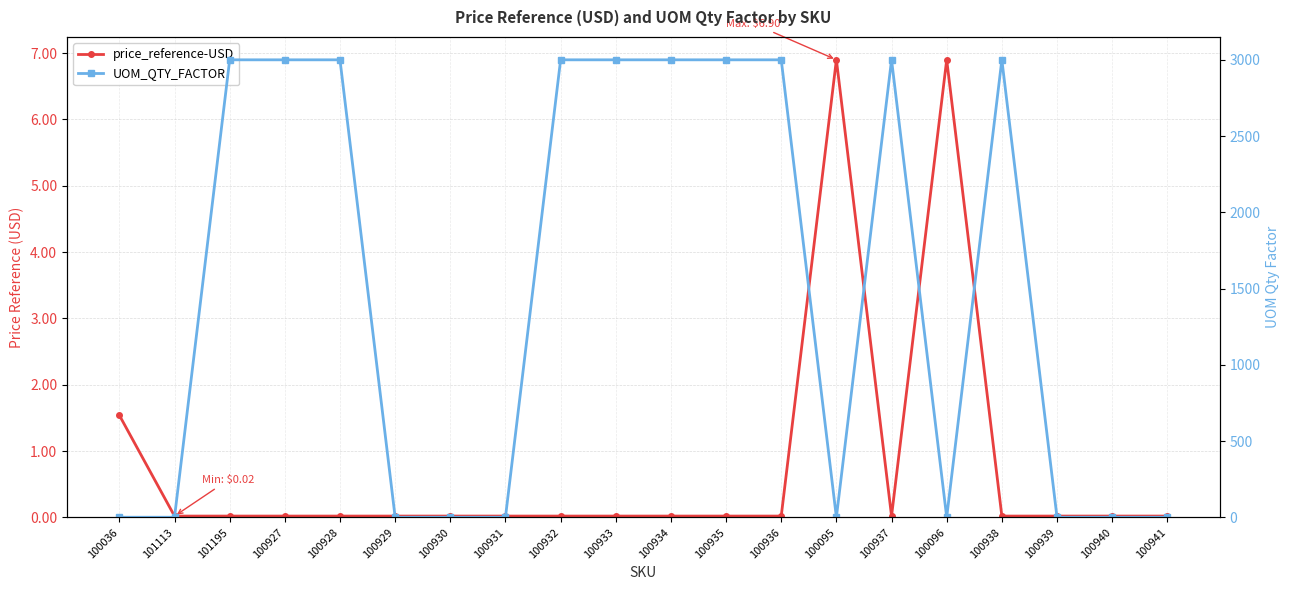

How many times do price_reference-USD and UOM_QTY_FACTOR cross each other?

5